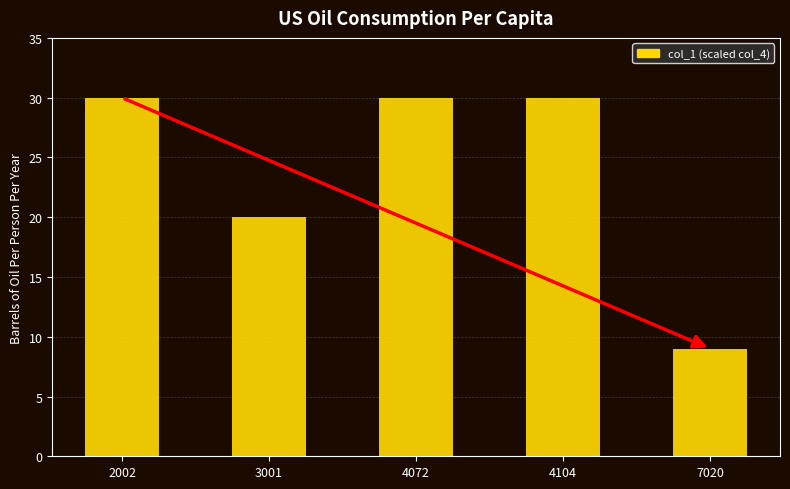

How many distinct data groups are displayed?

1